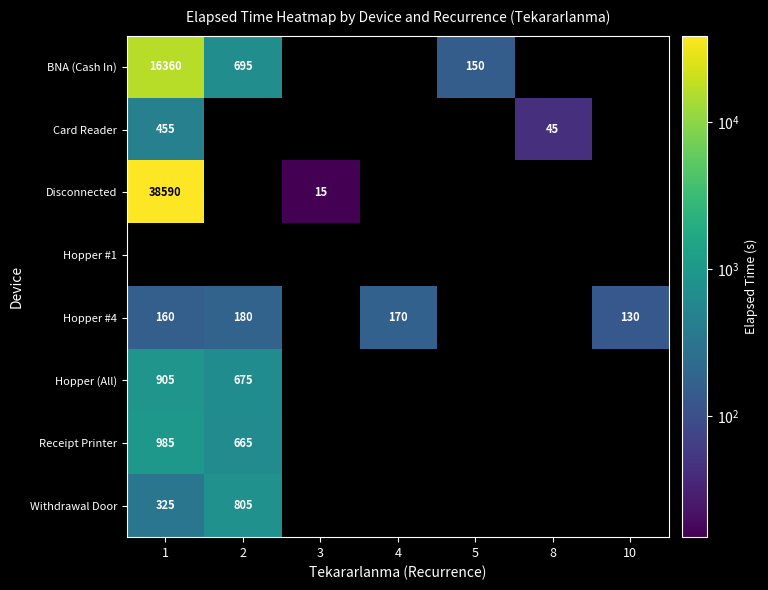

Which category has the highest value across all series?

1